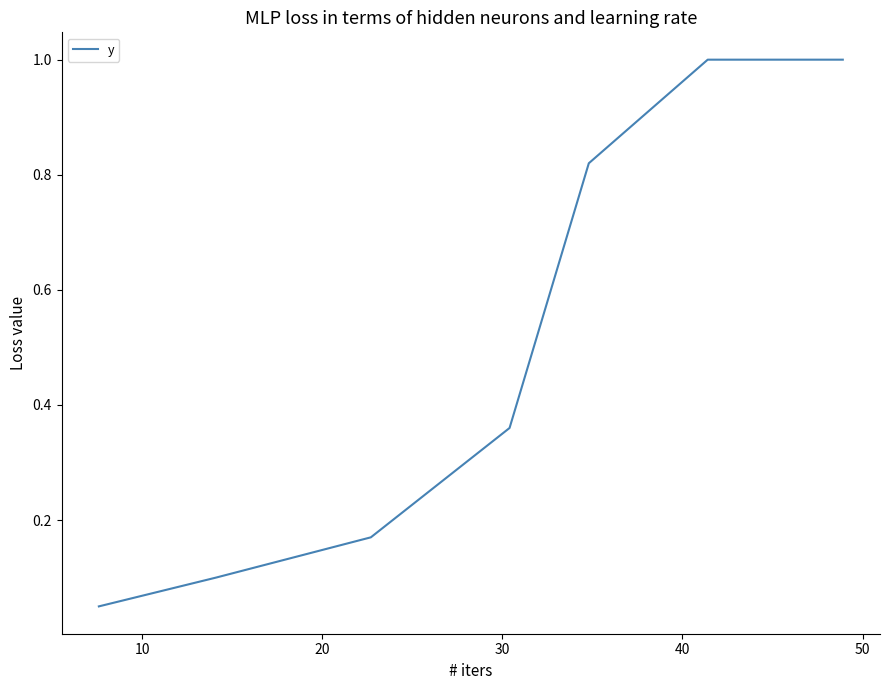

What is the difference between the maximum and second lowest values?

0.9